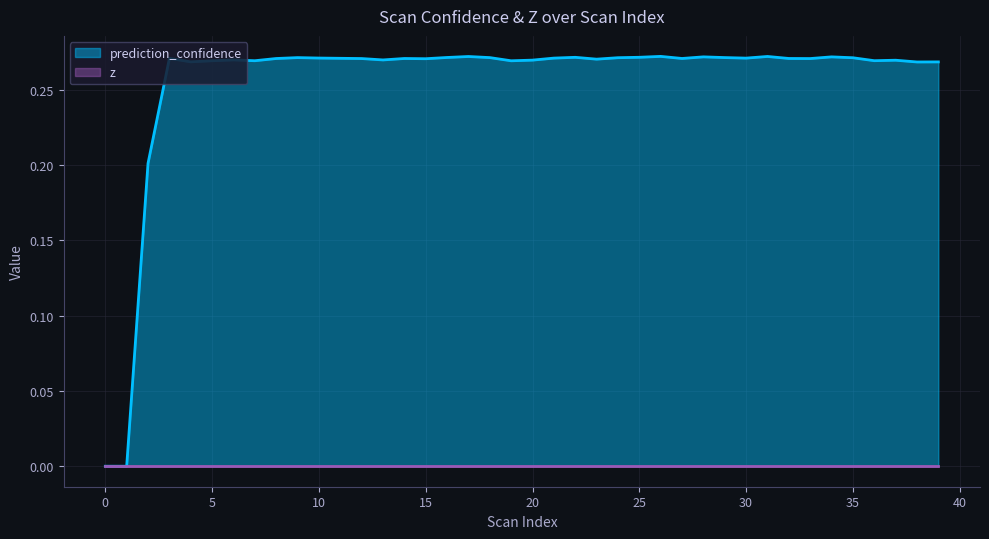

How many lines are shown in the chart?

2